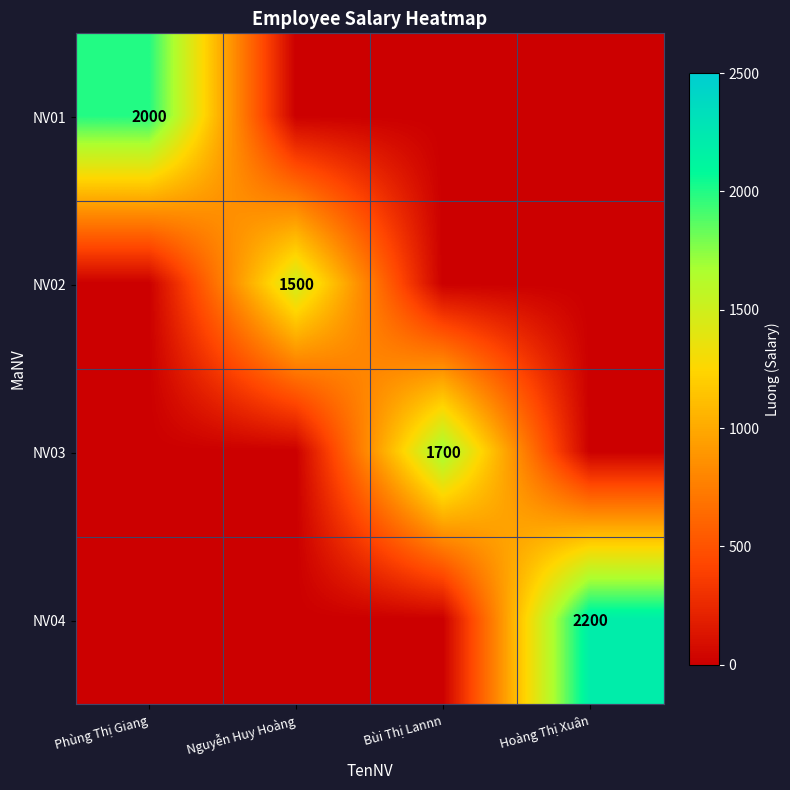

Which has a higher value, Phùng Thị Giang or Bùi Thị Lannn?

Phùng Thị Giang